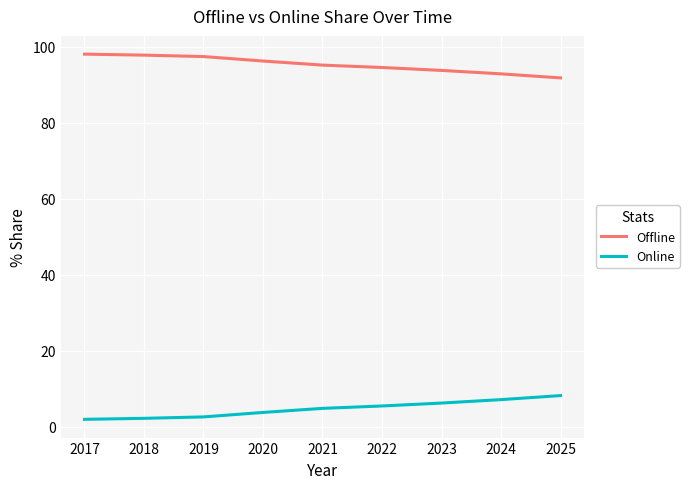

At how many categories does at least one series exceed 14?

9